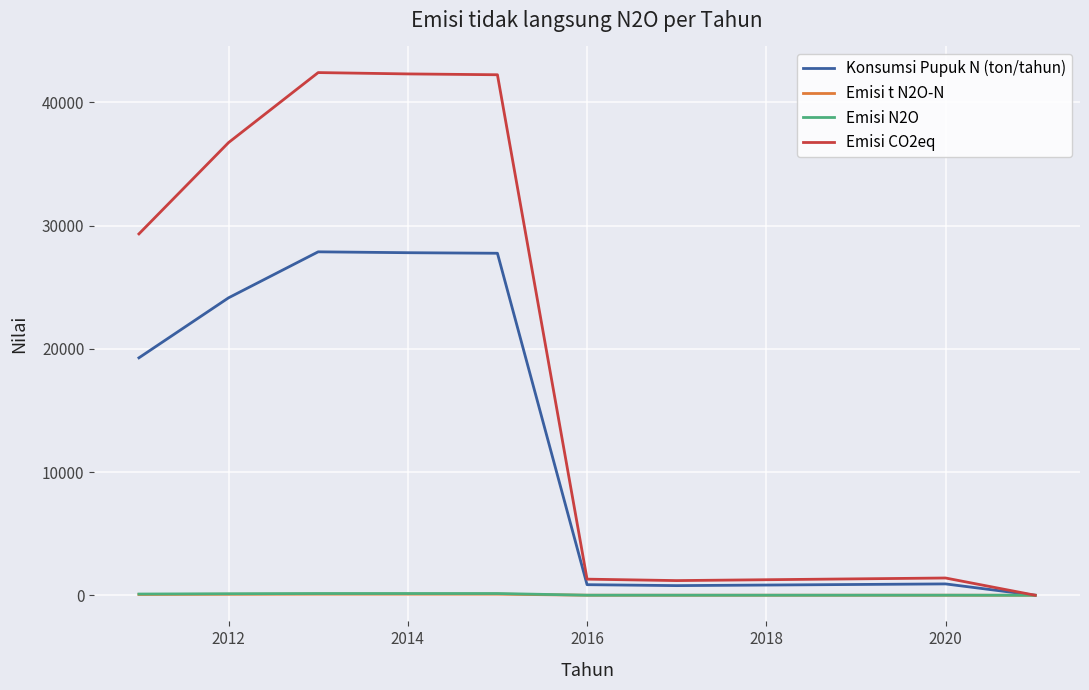

Which series has the largest total across all categories?

Emisi CO2eq